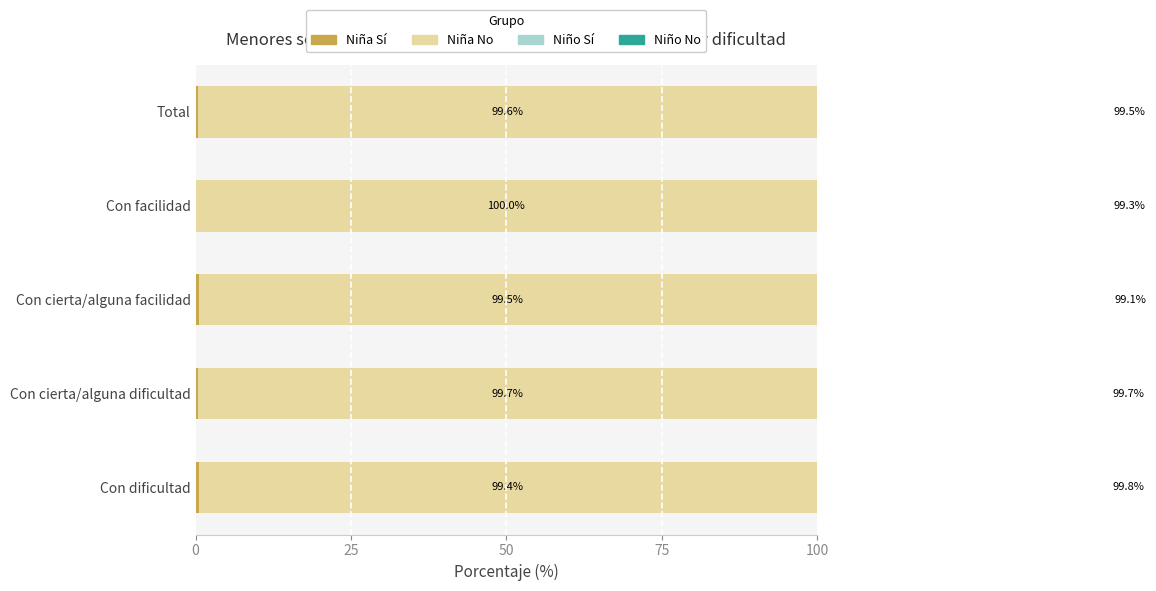

What is the value of the Niño Sí bar at the 2nd from the left?

0.3